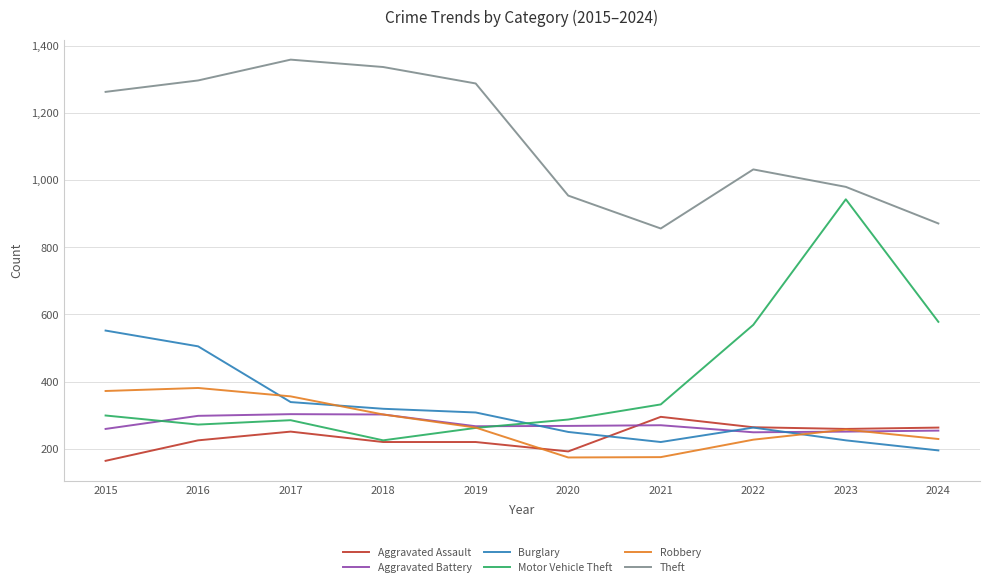

Is it true that Motor Vehicle Theft equals 68 at 2019?

False